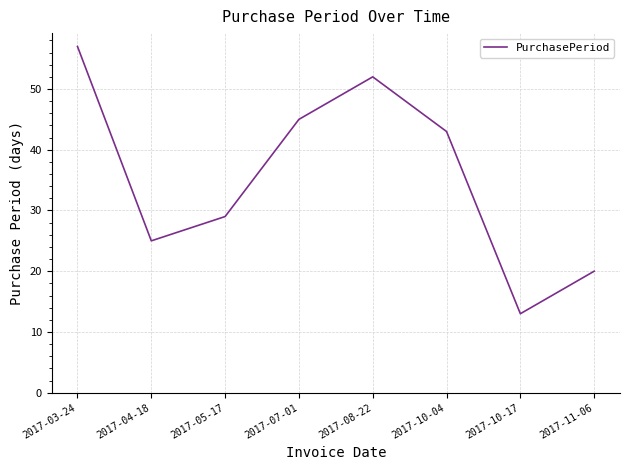

How many distinct data groups are displayed?

1